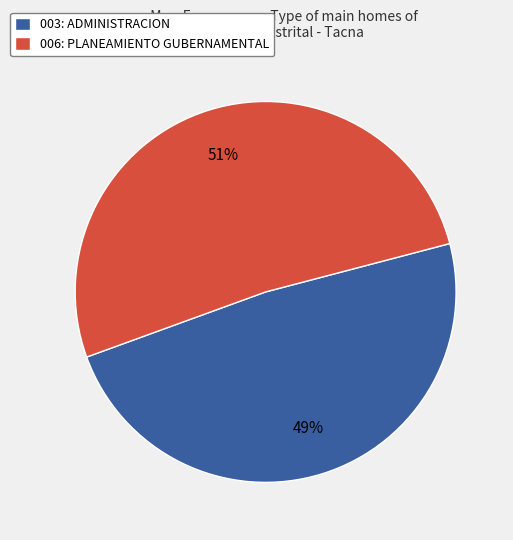

Which slice represents more than half of the pie?

006: PLANEAMIENTO GUBERNAMENTAL